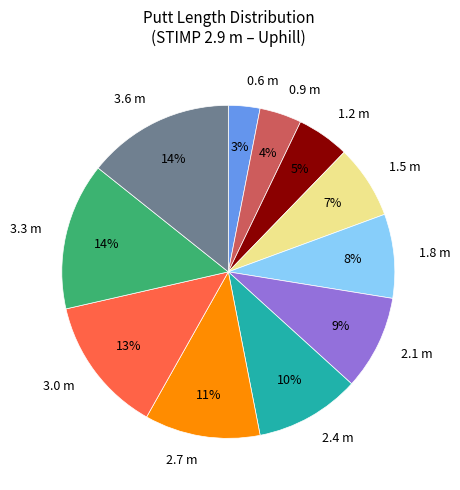

Does any single category account for the majority?

No